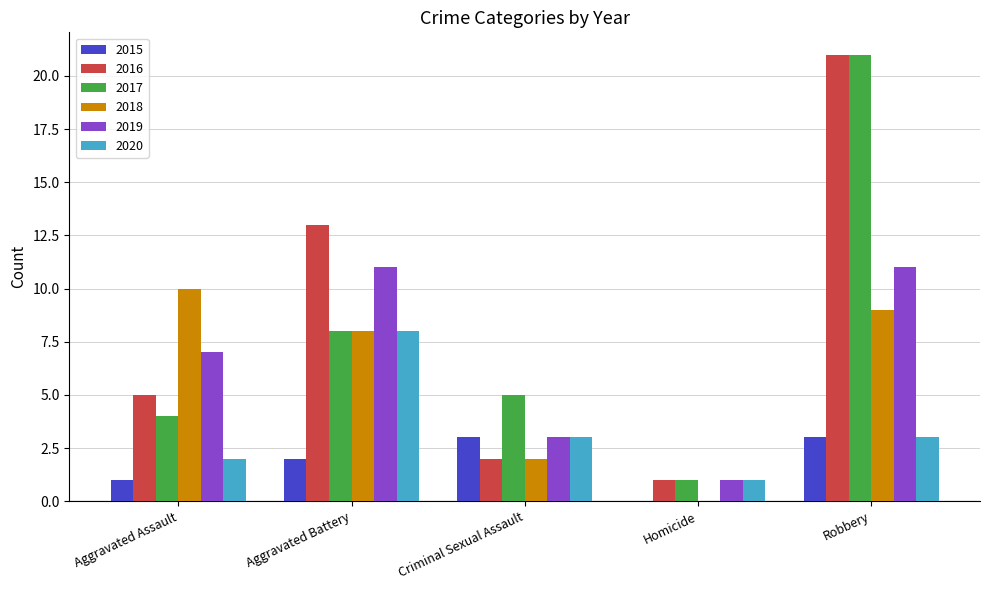

What is the total value across all series at Aggravated Battery?

50